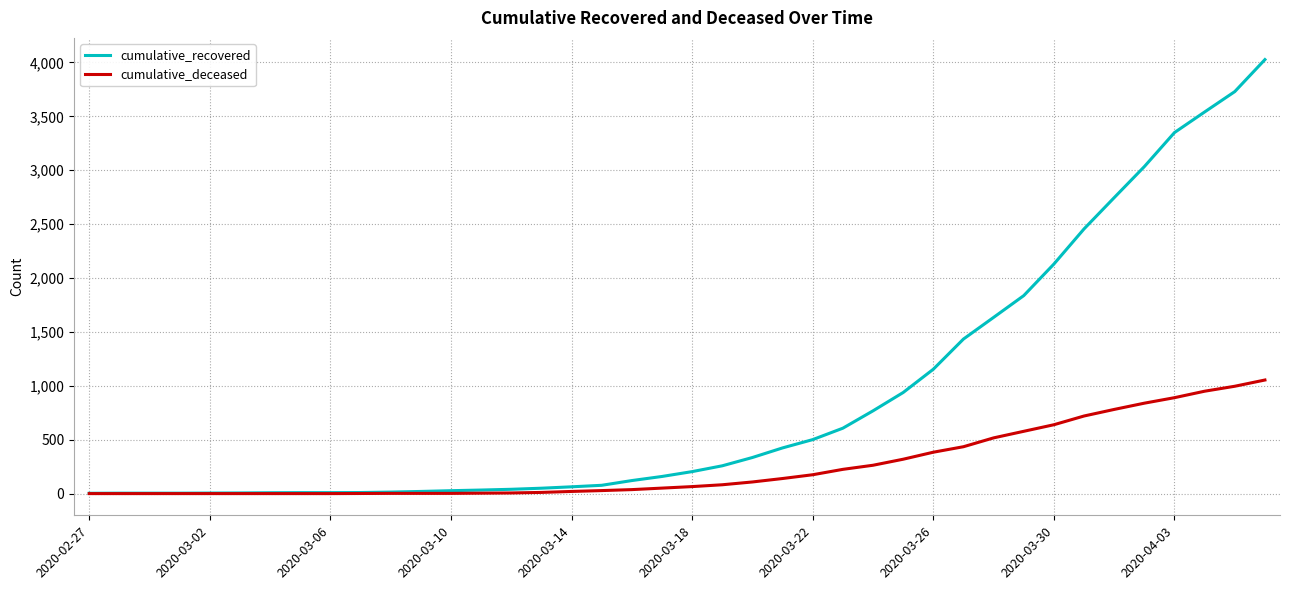

What is the greatest value displayed?

4027